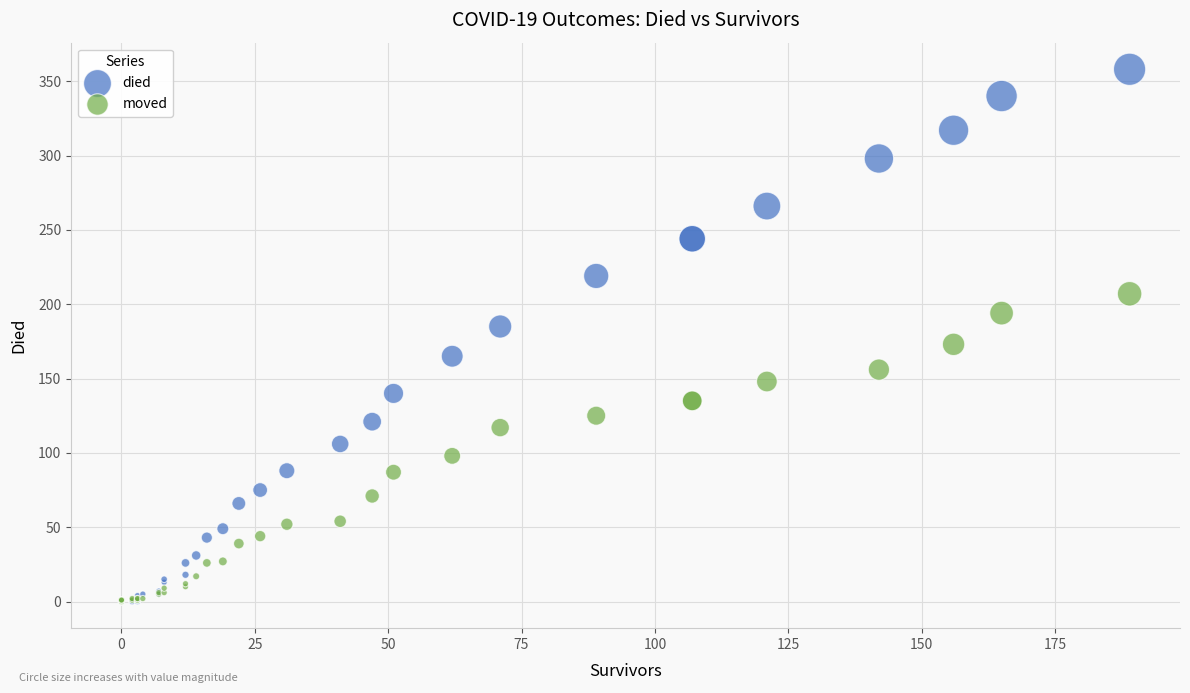

What are all the series names shown in the legend?

died, moved